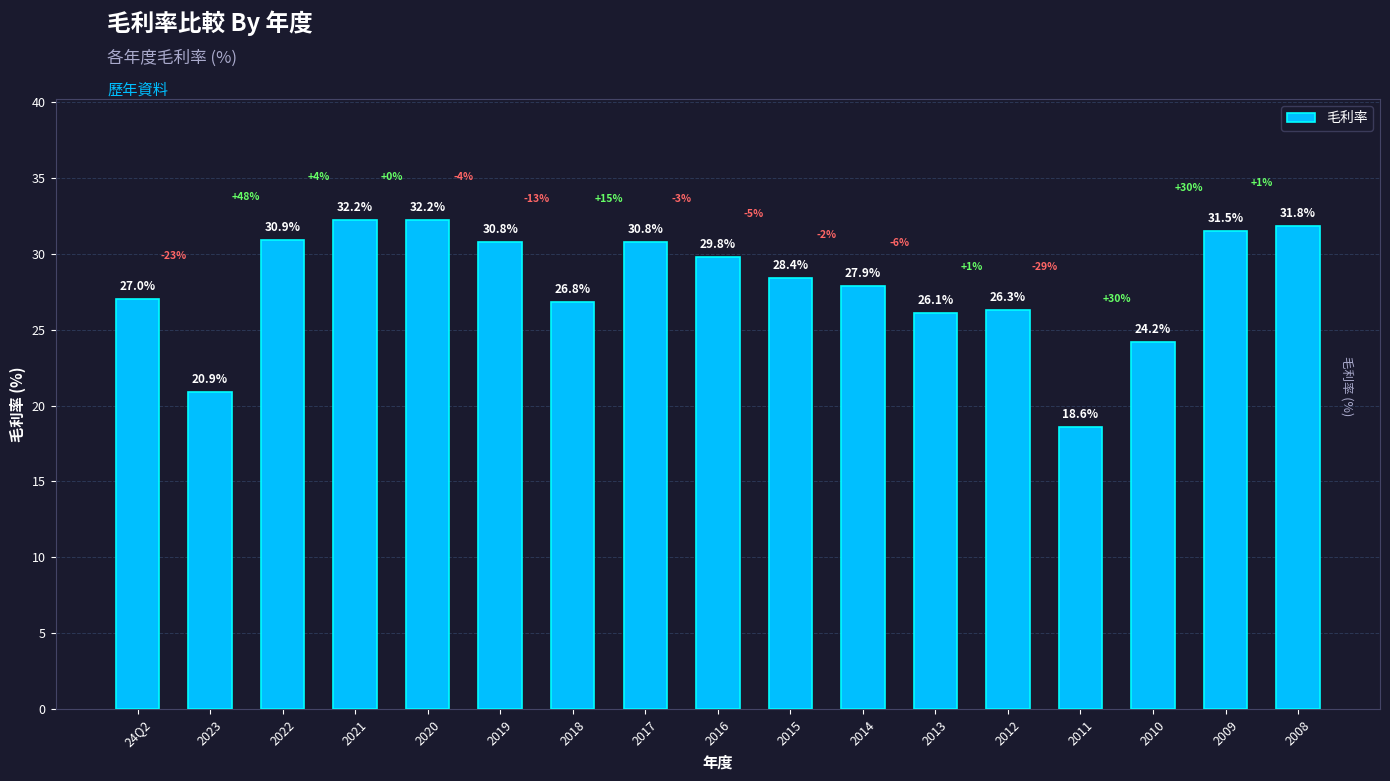

Which category has the lowest value across all series?

2011